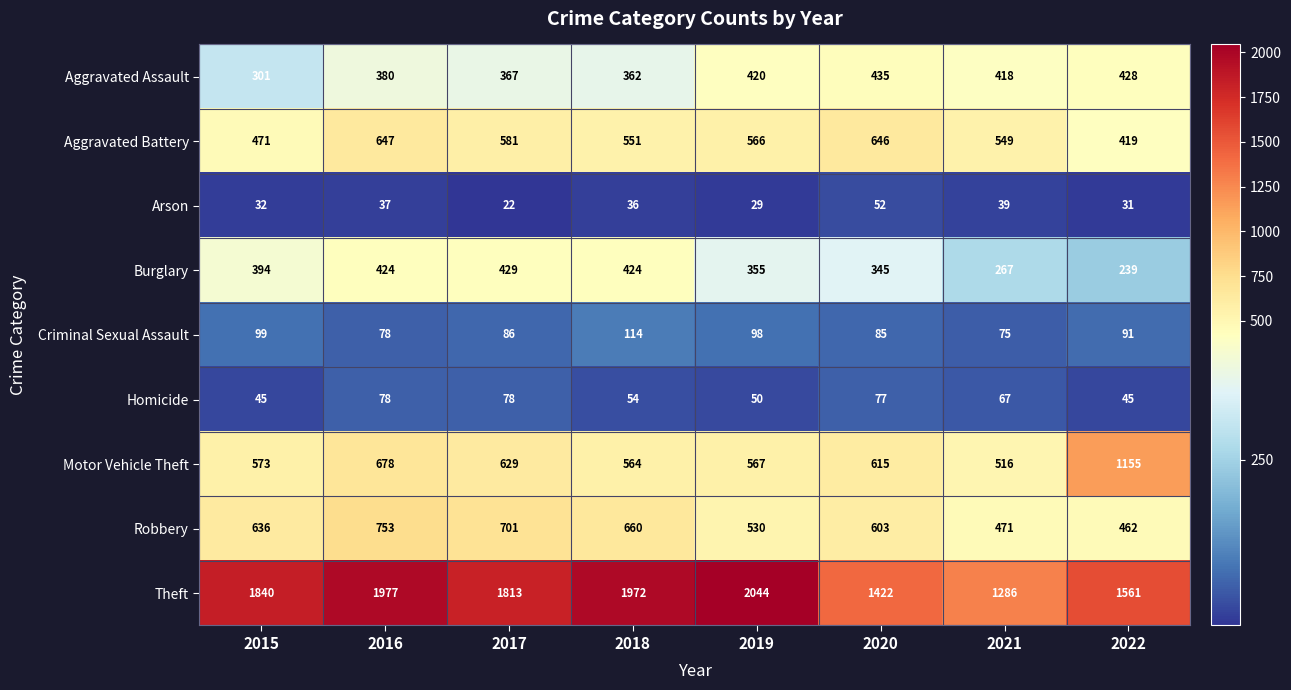

Which series has the largest total across all categories?

Theft